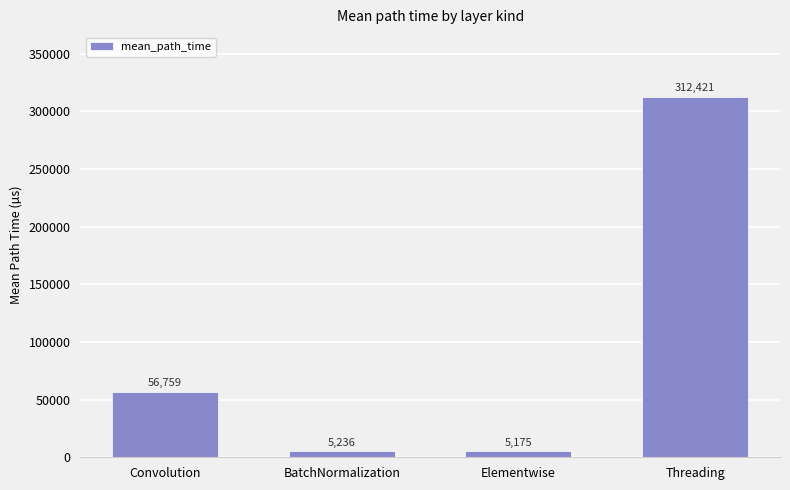

What is the label of the 4th bar from the right?

Convolution